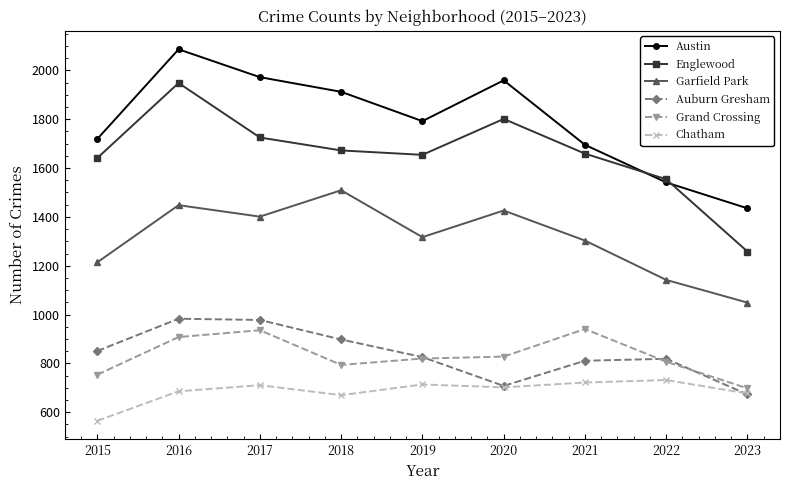

What is the difference between the second highest and minimum values in the Grand Crossing series?

238